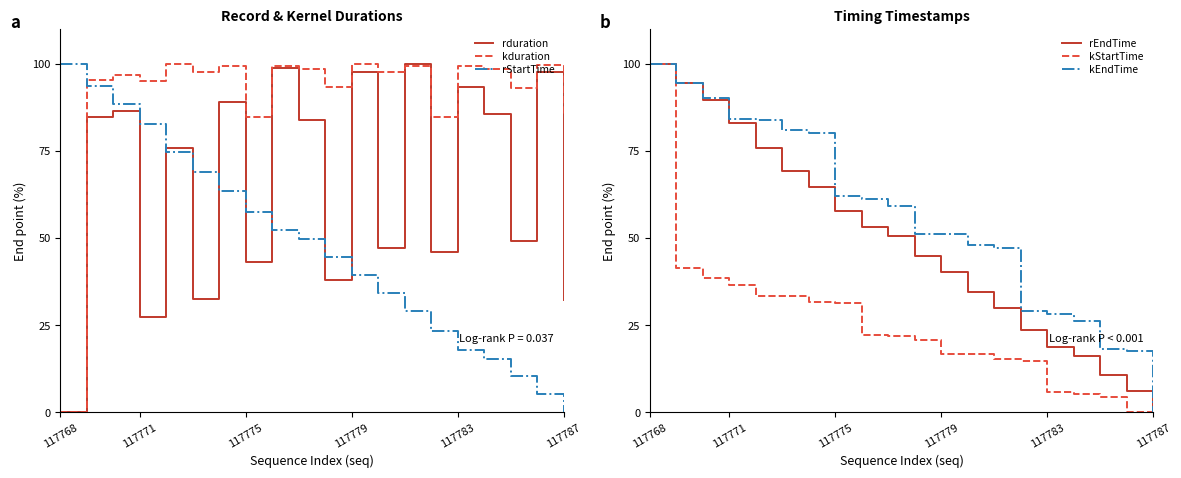

Reading right to left, what are all the values shown in this chart?

rduration: 32.3	97.6	49.2	85.6	93.5	46.0	100.0	47.0	97.5	37.9	83.8	98.7	43.1	89.1	32.5	75.7	27.3	86.3	84.8	0.0
kduration: 85.1	99.8	93.2	98.6	99.4	84.8	99.4	97.6	100.0	93.4	98.6	99.4	84.8	99.4	97.6	100.0	95.0	96.7	95.4	0.0
rStartTime: 0.0	5.3	10.6	15.3	17.8	23.4	29.1	34.3	39.4	44.6	49.6	52.3	57.5	63.7	68.9	74.7	82.9	88.5	93.5	100.0
rEndTime: 0.0	6.1	10.6	16.1	18.7	23.5	30.1	34.5	40.4	44.7	50.5	53.3	57.7	64.7	69.1	75.7	83.1	89.5	94.6	100.0
kStartTime: 0.0	0.2	4.3	5.3	5.7	14.8	15.2	16.8	16.9	20.9	21.8	22.3	31.3	31.7	33.3	33.4	36.4	38.5	41.3	100.0
kEndTime: 0.0	17.7	18.1	26.3	28.2	29.1	47.1	48.0	51.1	51.3	59.3	61.1	62.0	80.0	80.9	84.0	84.2	90.3	94.4	100.0